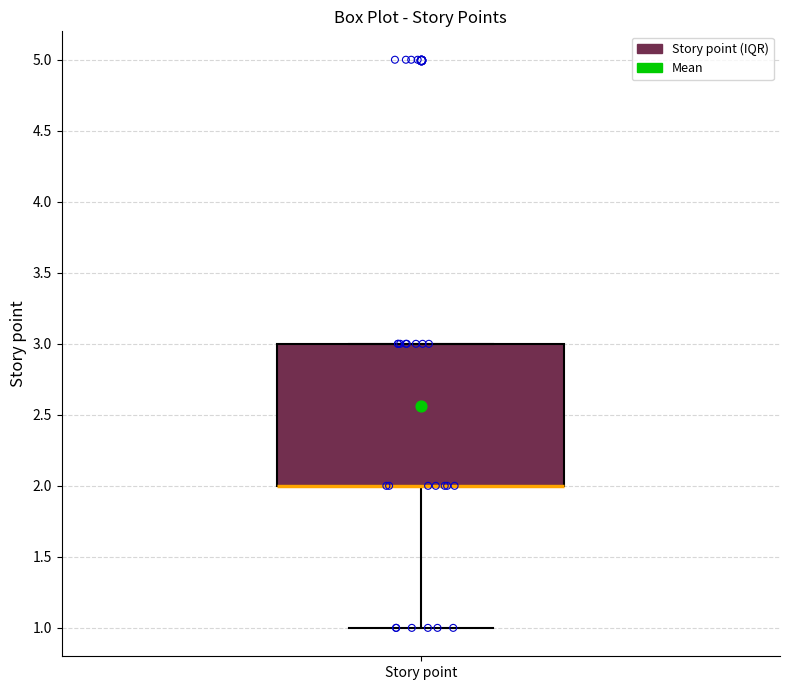

Read this box plot against the y-axis: the position of the median line, the range covered by the box, and the ends of both whiskers. The values are not printed on the chart, so give them approximately, as read against the axis.

median 2 (drawn on the box's lower edge), box 2 to 3, whiskers 1 to 3